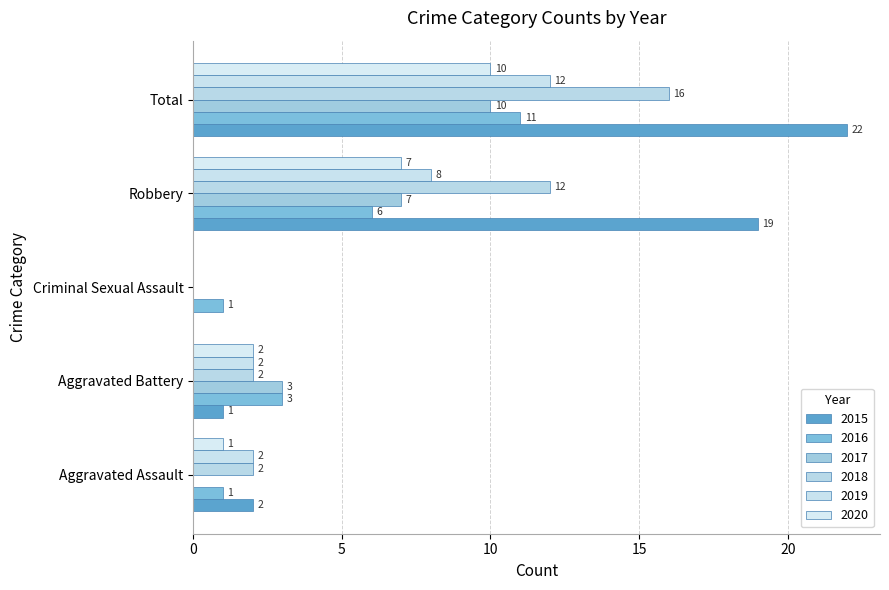

How many distinct data groups are displayed?

6